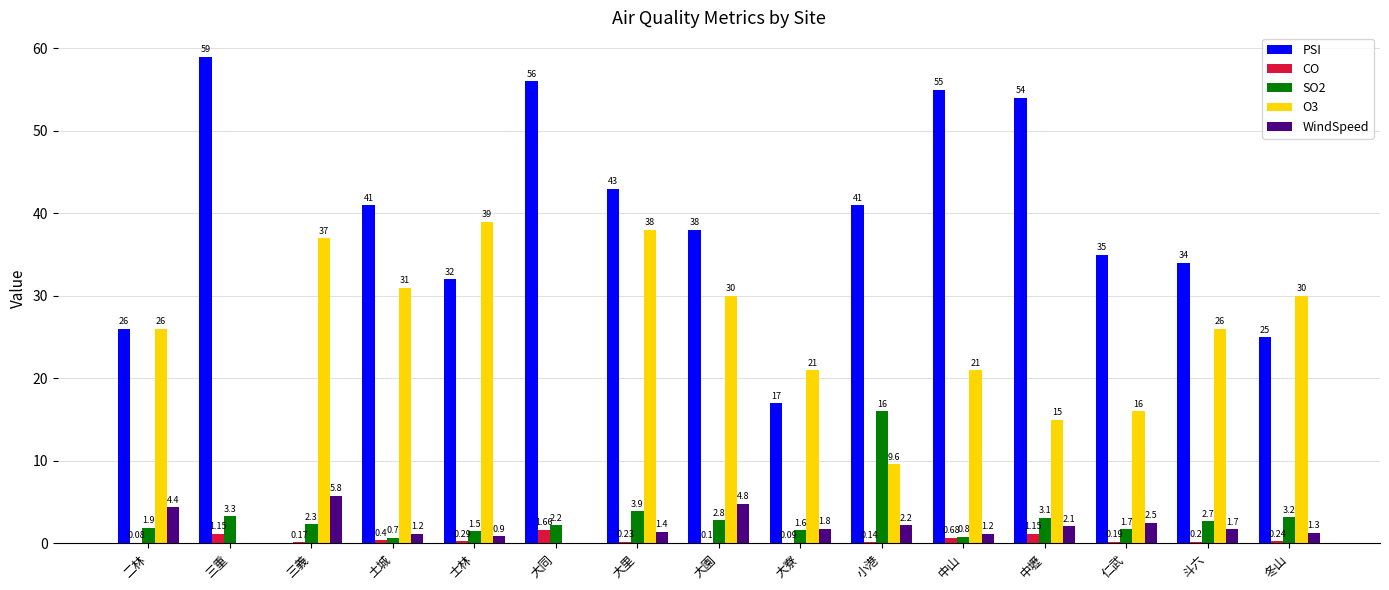

What are all the series names shown in the legend?

PSI, CO, SO2, O3, WindSpeed